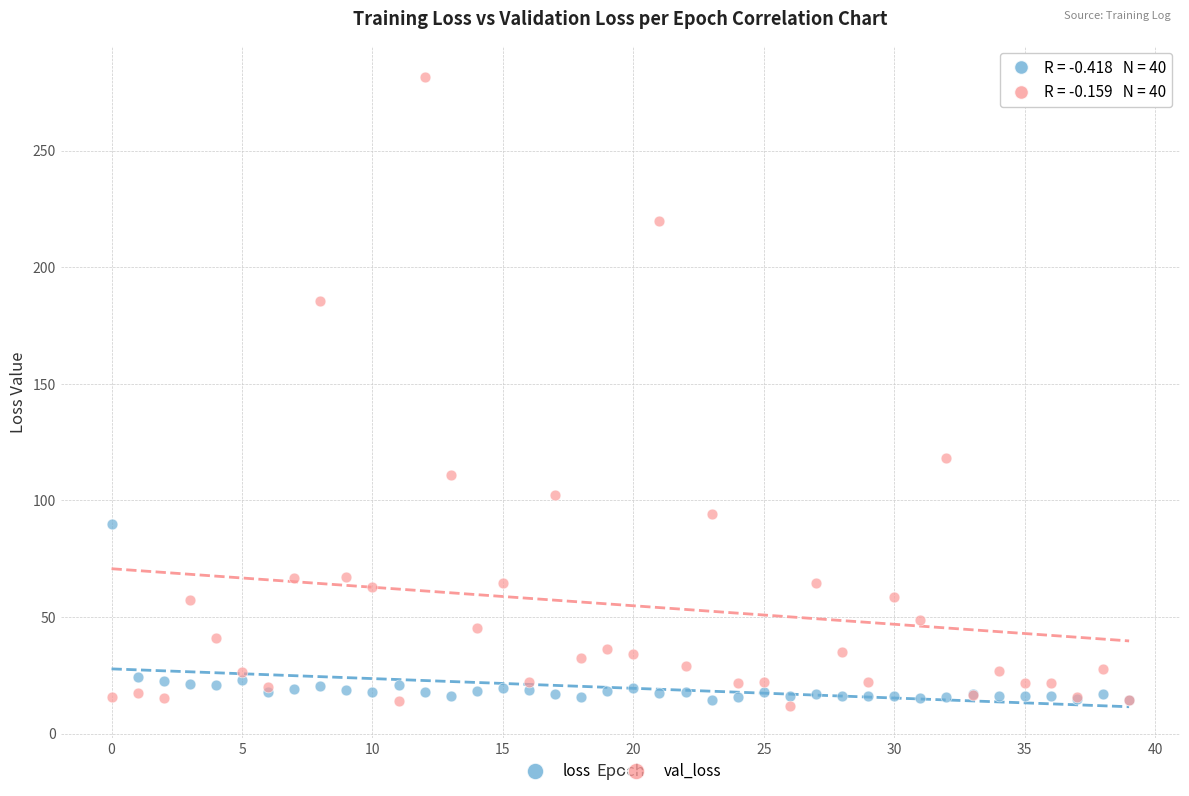

In the val_loss series, what Y value is closest to 146?

118.1